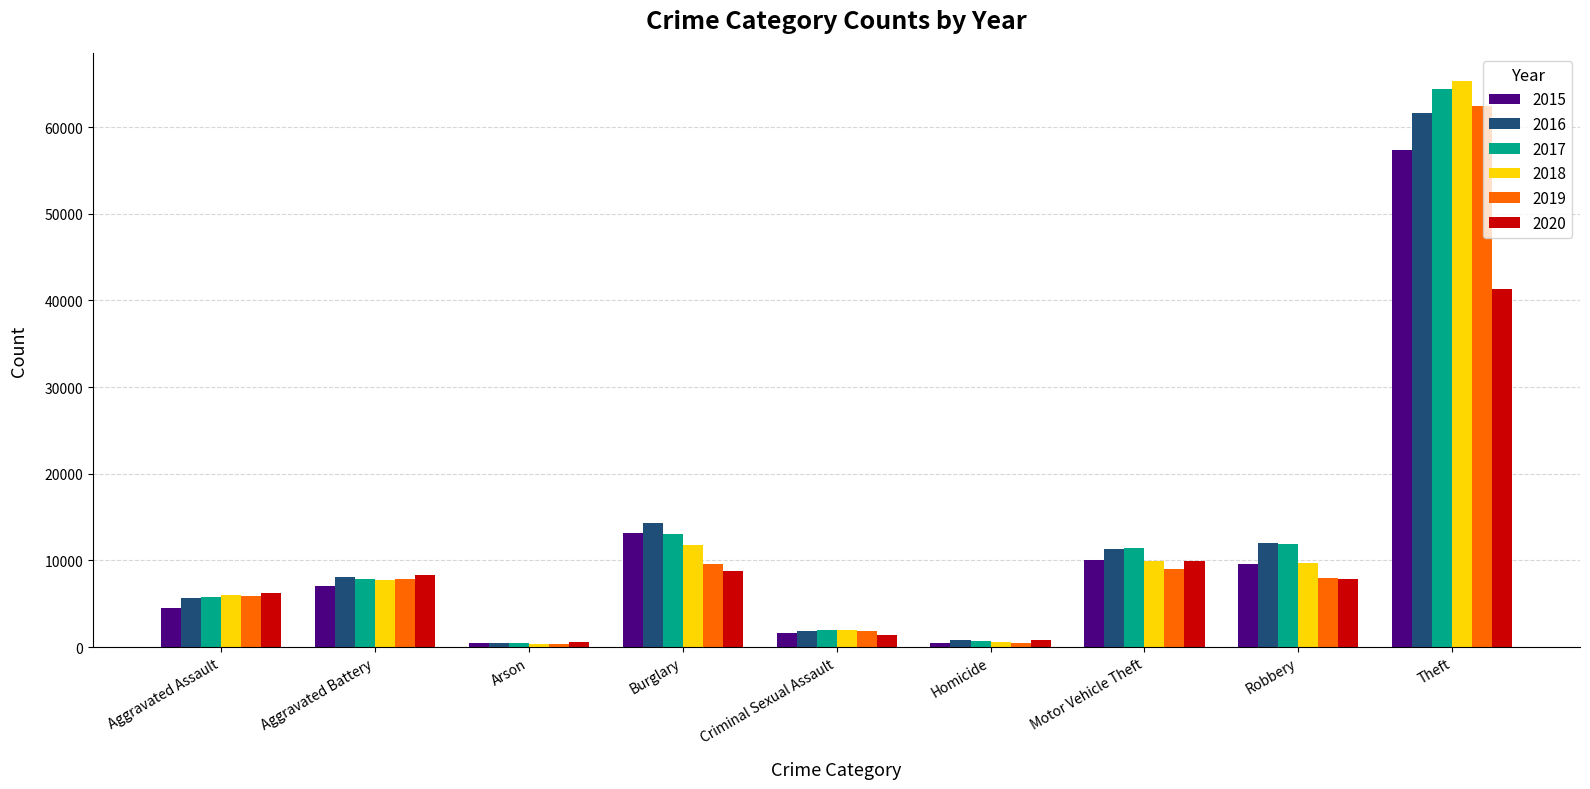

Is it true that 2016 equals 3628 at Aggravated Assault?

False